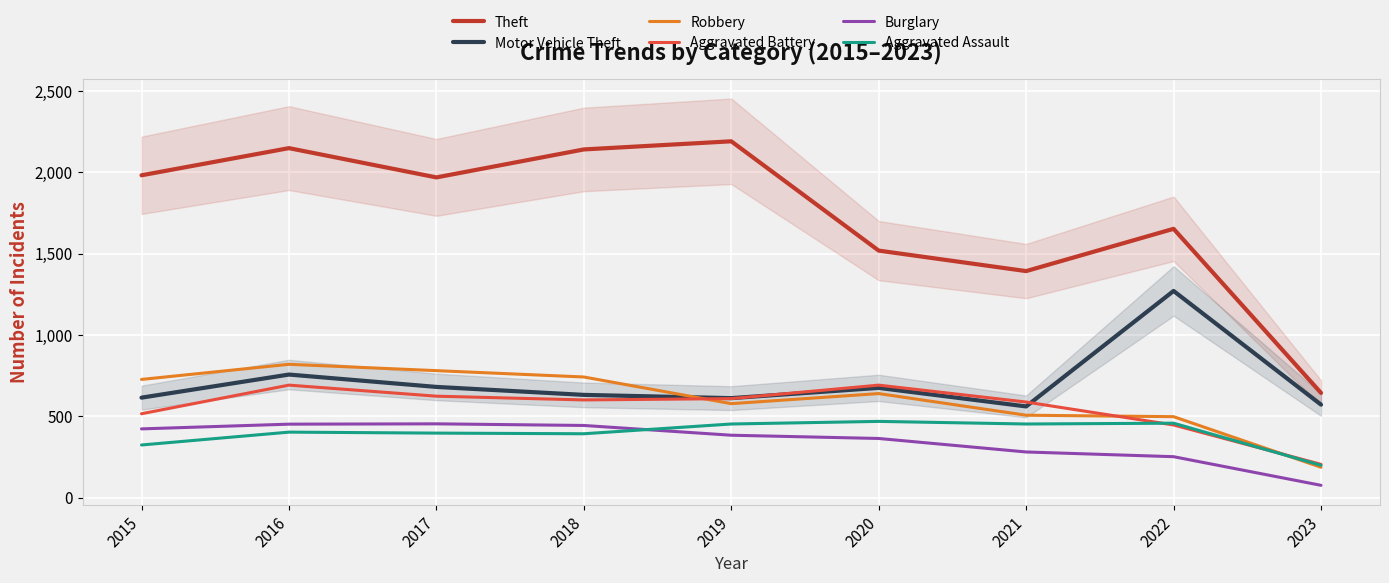

What is the total value across all series at 2023?

1877